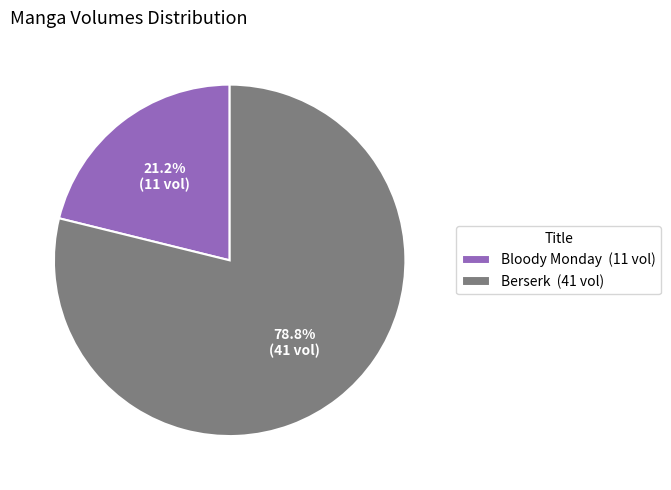

Is there any slice that represents more than half of the pie?

Yes